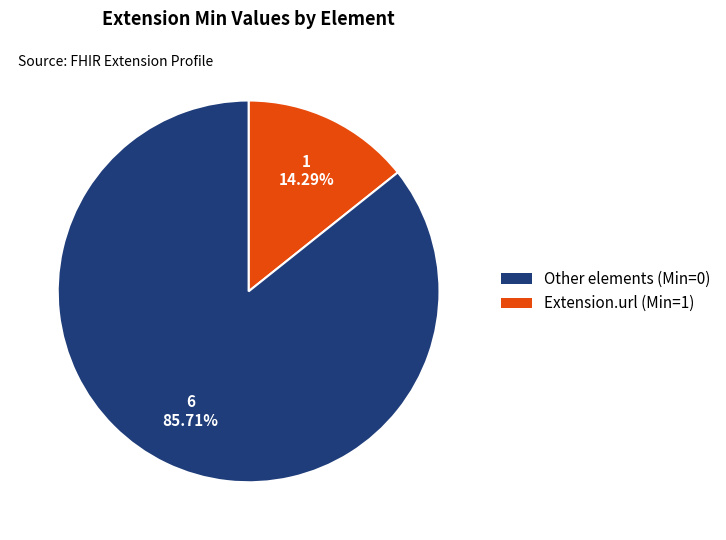

Is there any slice that represents more than half of the pie?

Yes